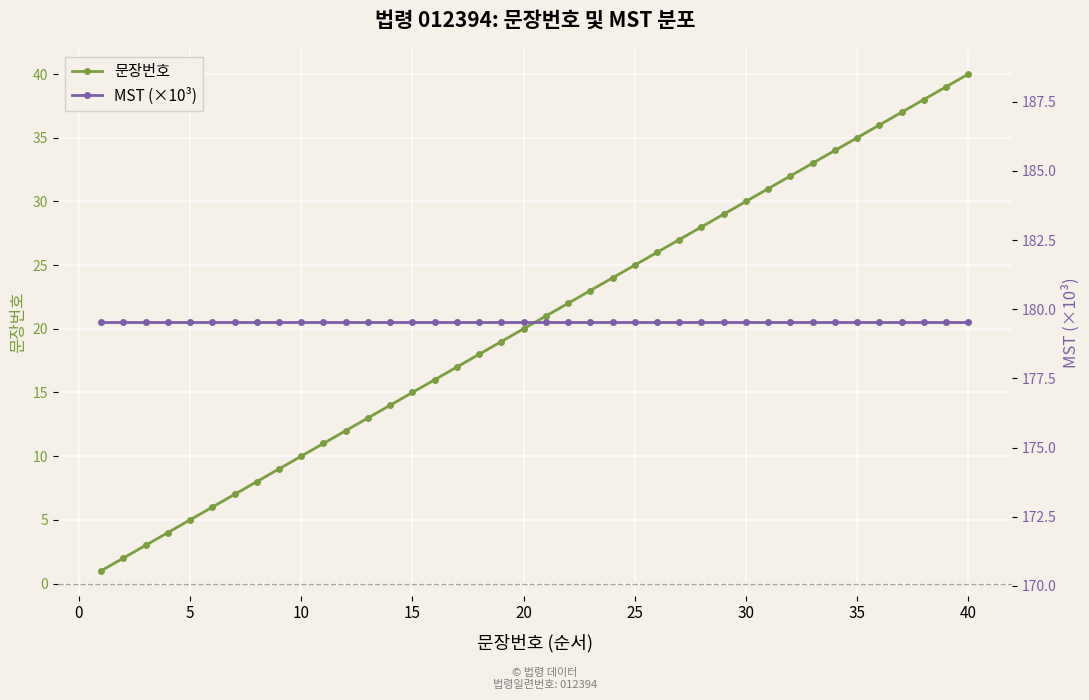

Is it true that 문장번호 equals 48.4 at 30?

False